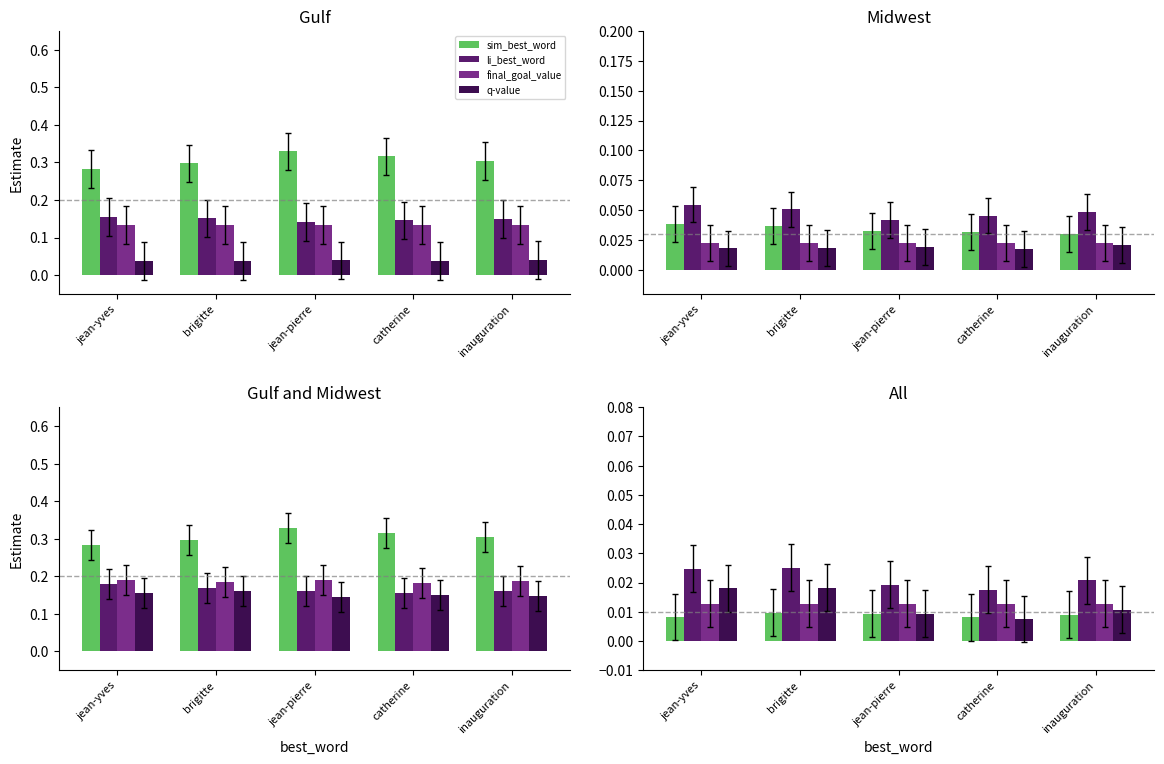

What position from the right is inauguration?

1